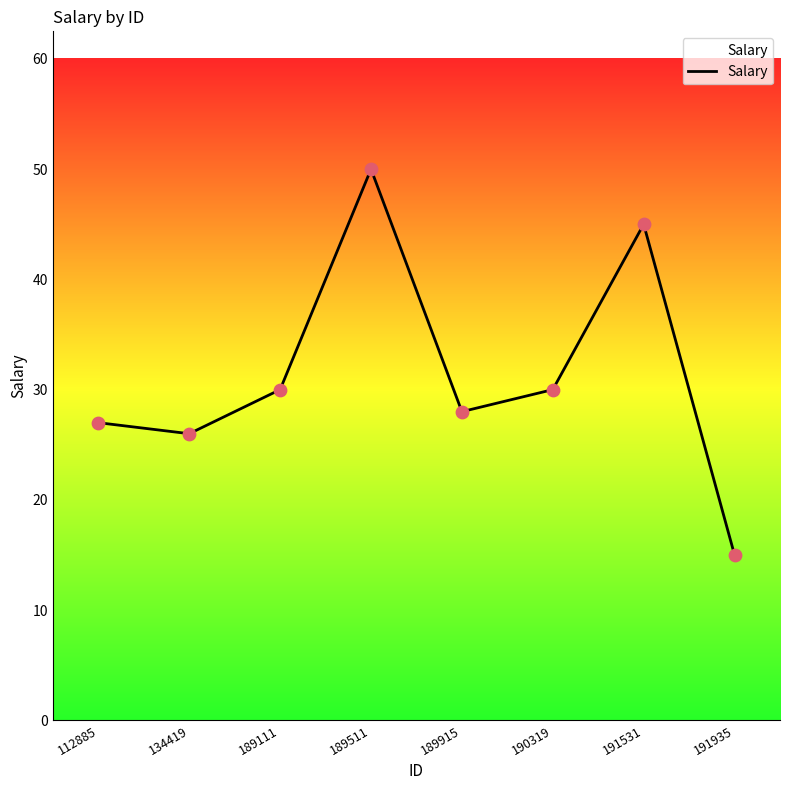

What is the ratio of the value at 189915 to the value at 112885?

1.0